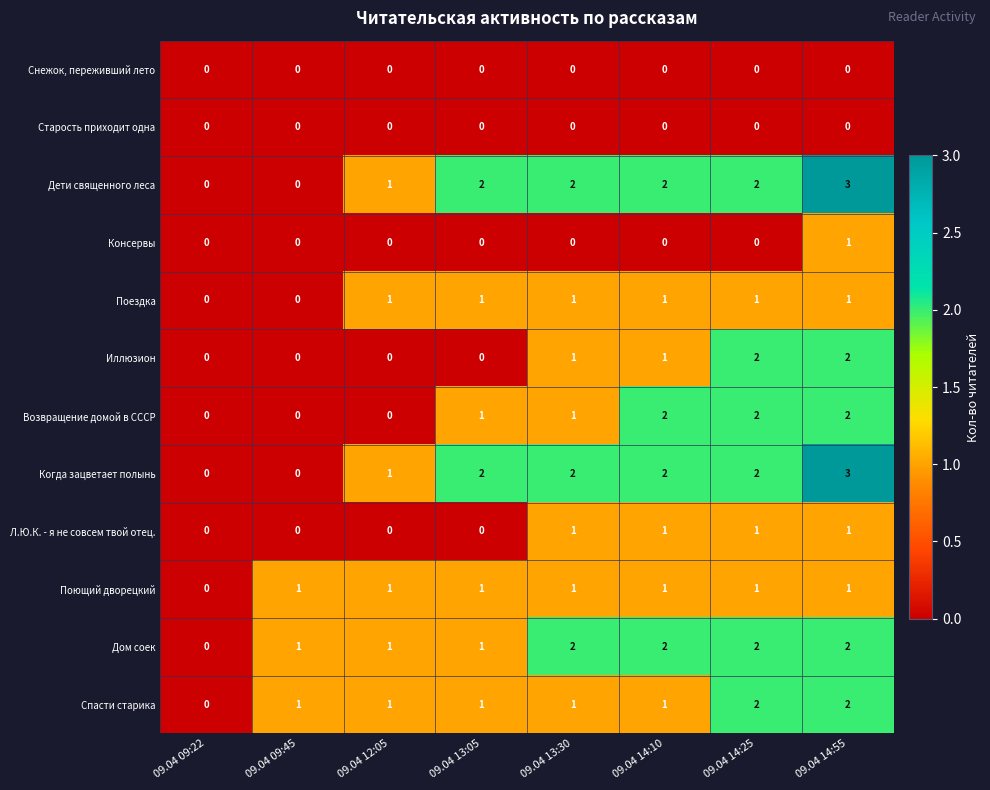

Which series changed the most between 09.04 12:05 and 09.04 14:10?

Возвращение домой в СССР